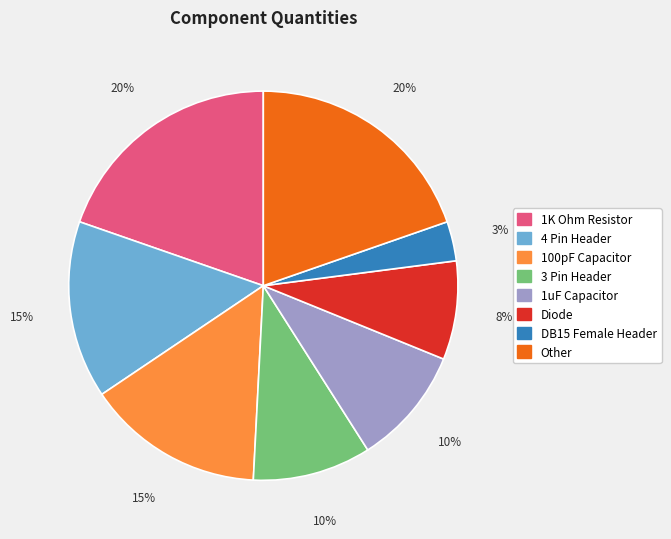

Is there any slice that represents more than half of the pie?

No